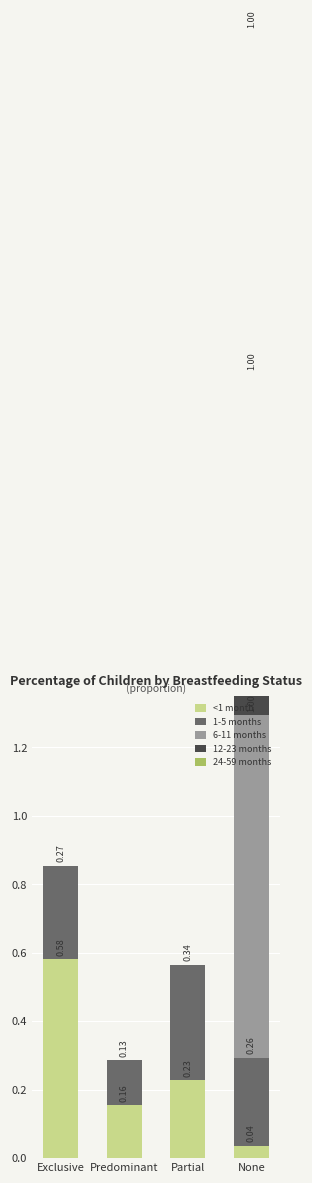

Between None and Exclusive, which is larger?

Exclusive